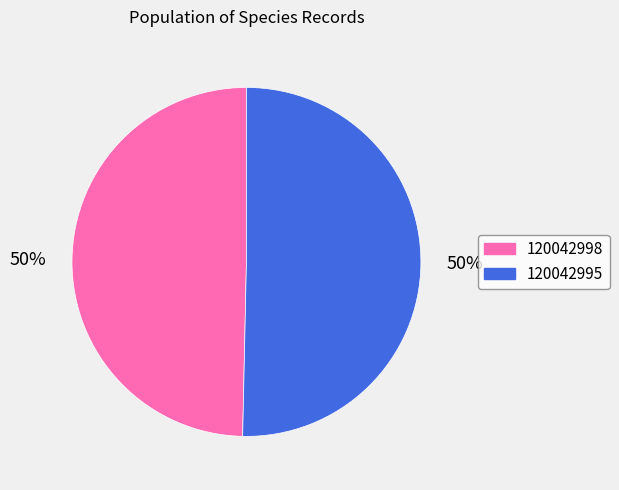

To the nearest percent, what is the combined percentage of 120042995 and 120042998?

100%